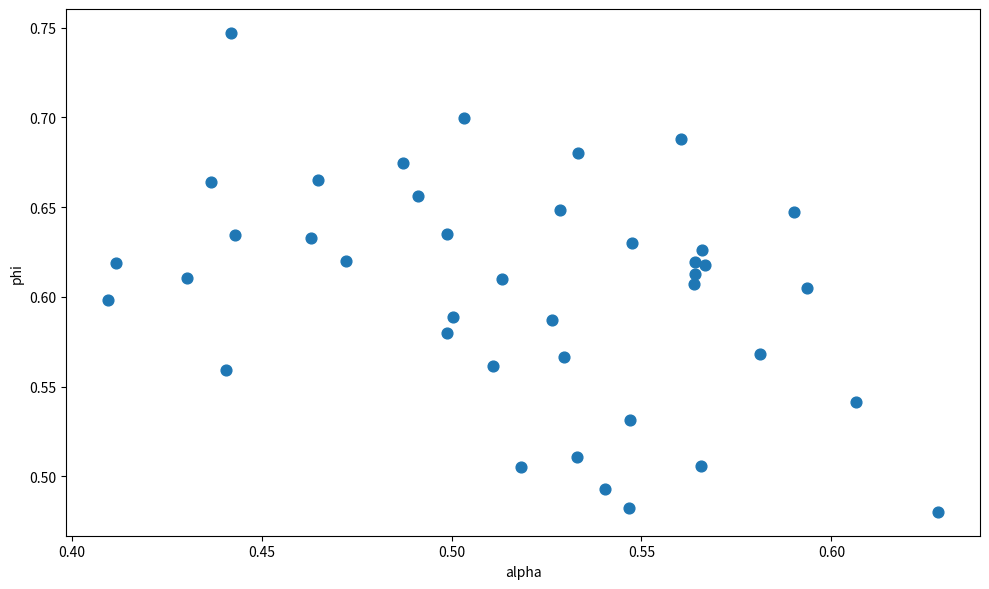

What is the range of Y values (max minus min)?

0.3